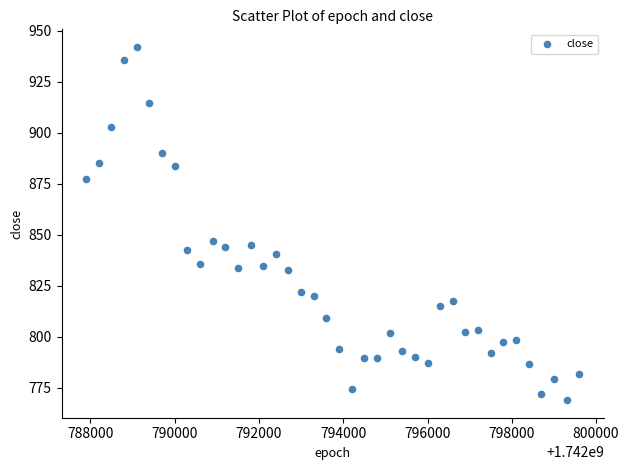

What is the range of Y values (max minus min)?

173.1